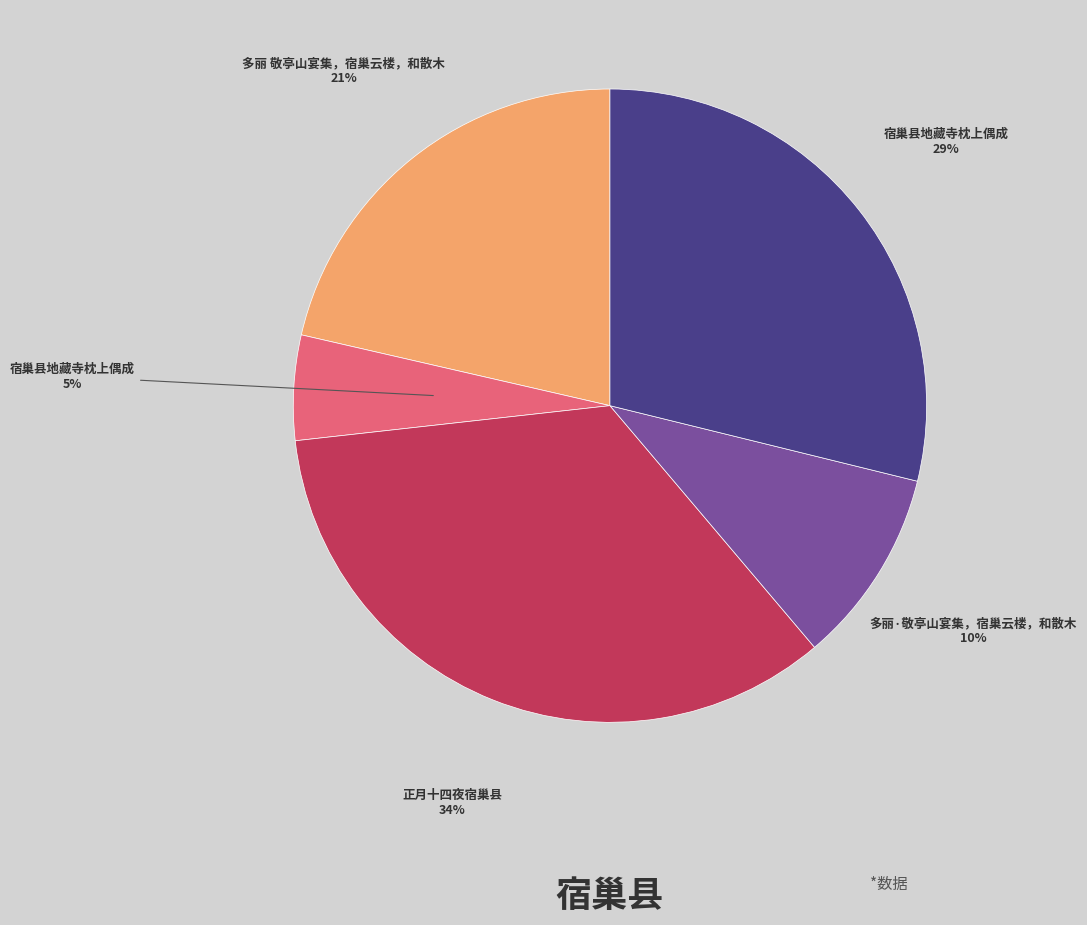

To the nearest percent, what is the average slice percentage?

20%